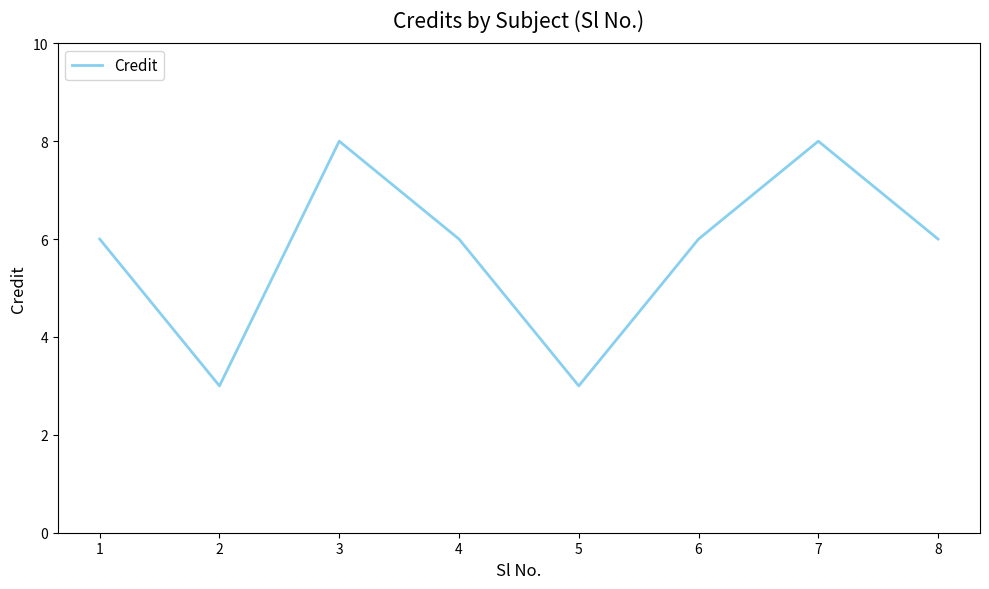

Which has a higher value, 7 or 8?

7